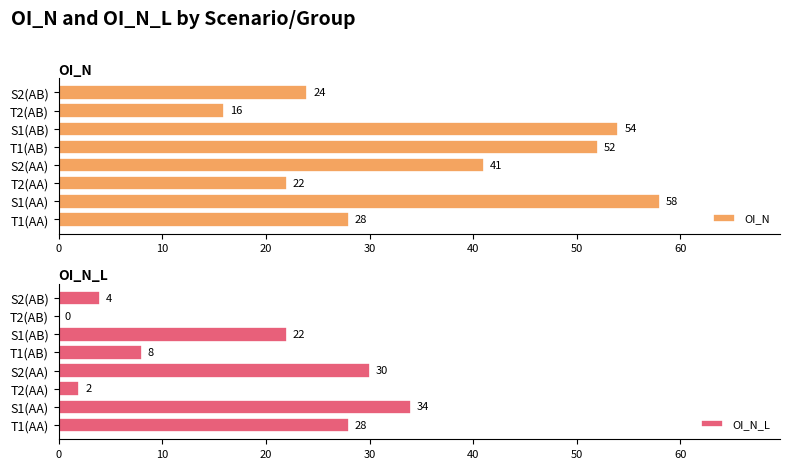

What is the maximum value for OI_N?

58